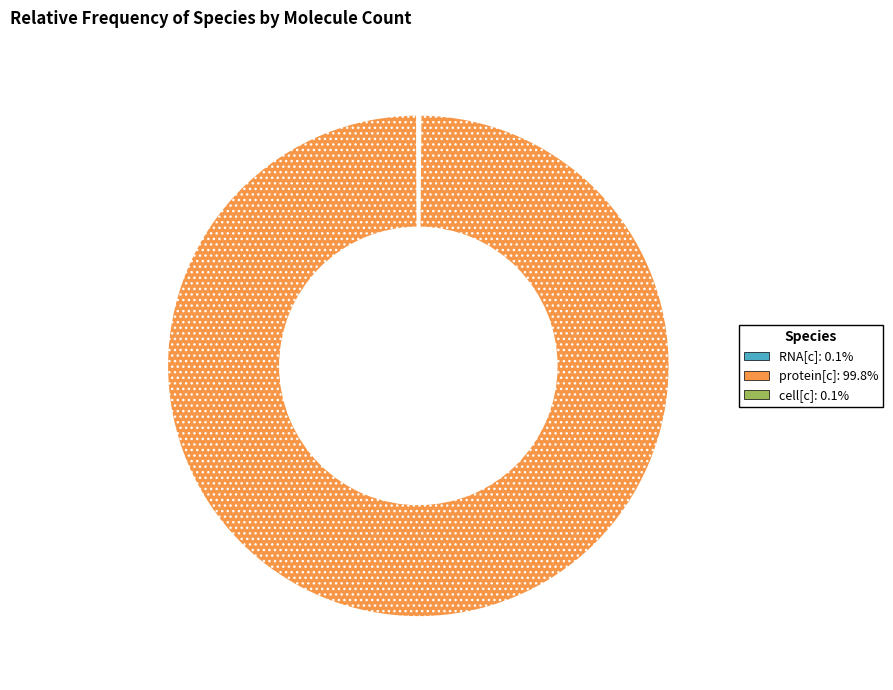

Is there a majority slice in this chart?

Yes